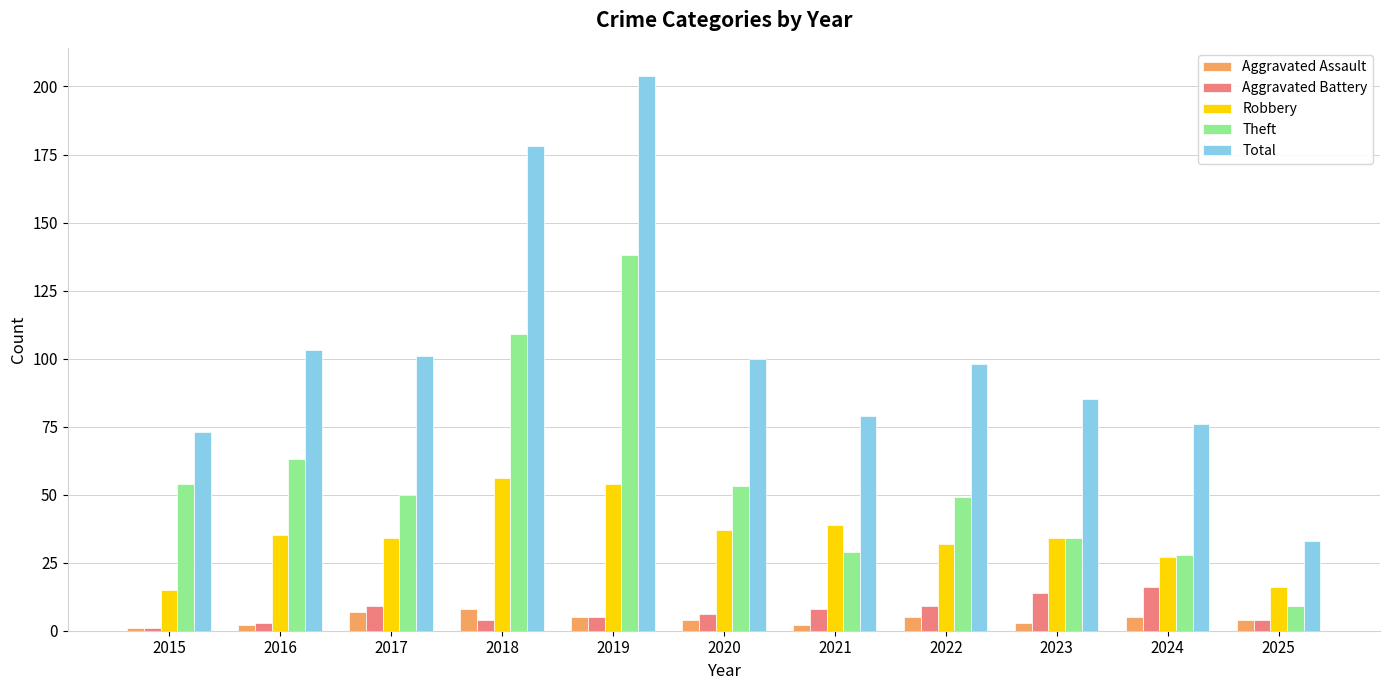

At how many categories does at least one series exceed 96?

6